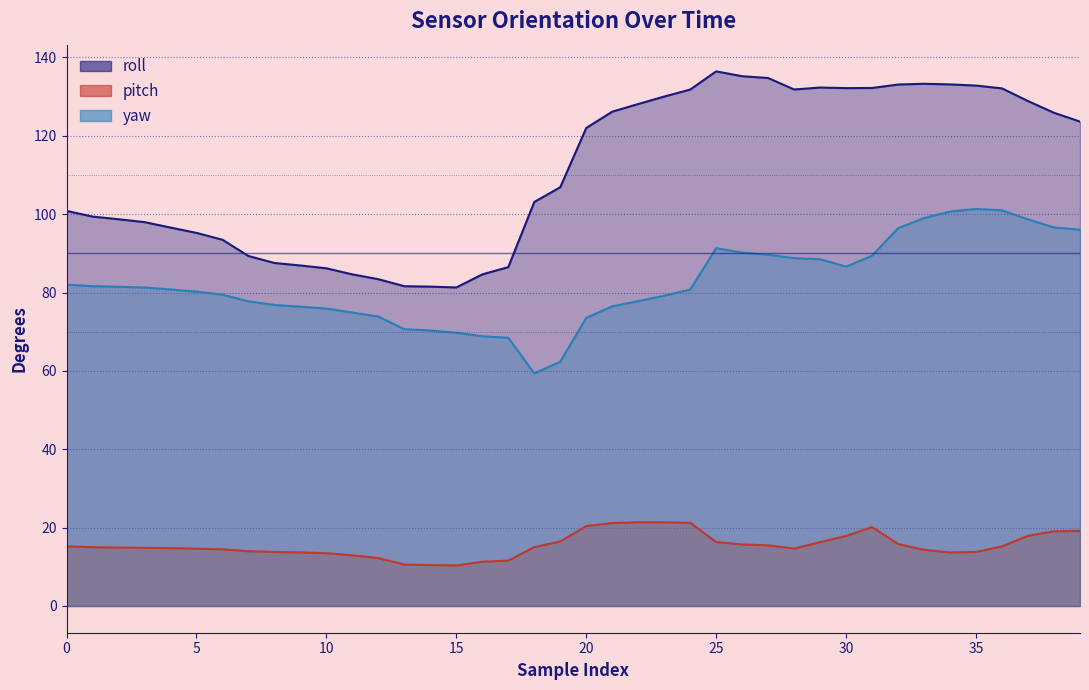

Is it true that yaw equals 142.4 at 33?

False